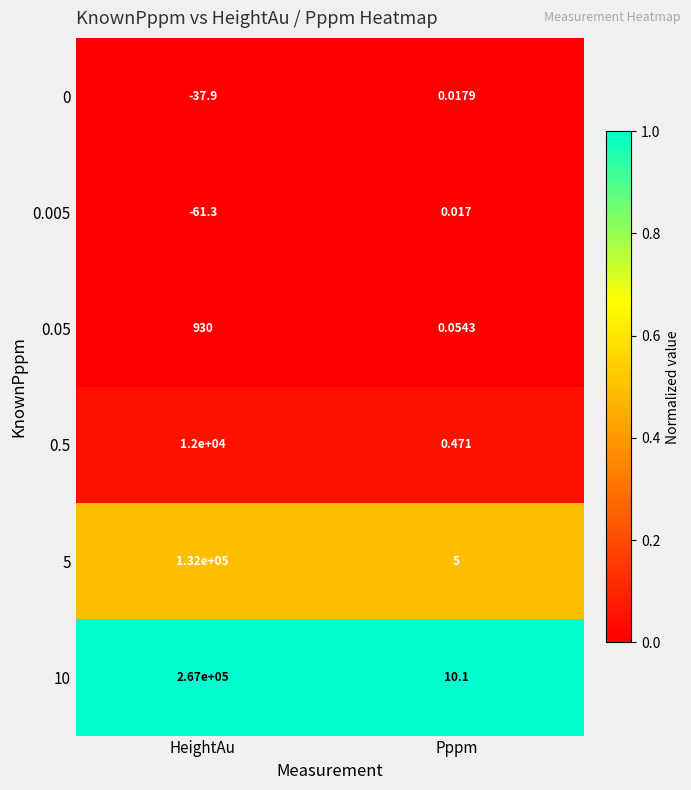

At which label does 0.5 reach its peak?

HeightAu